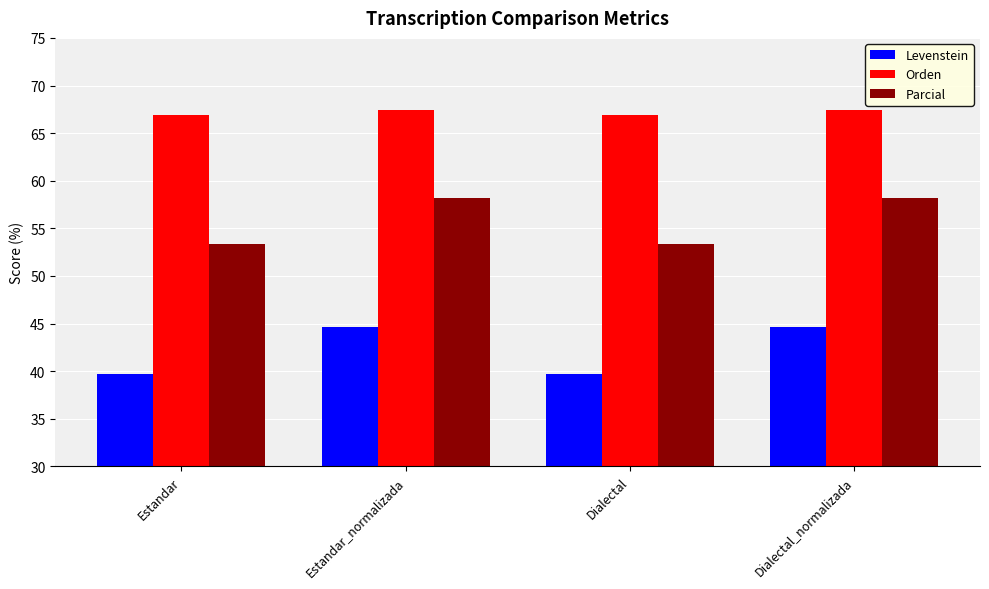

The Parcial series shows 53.4 at Dialectal. True or false?

True